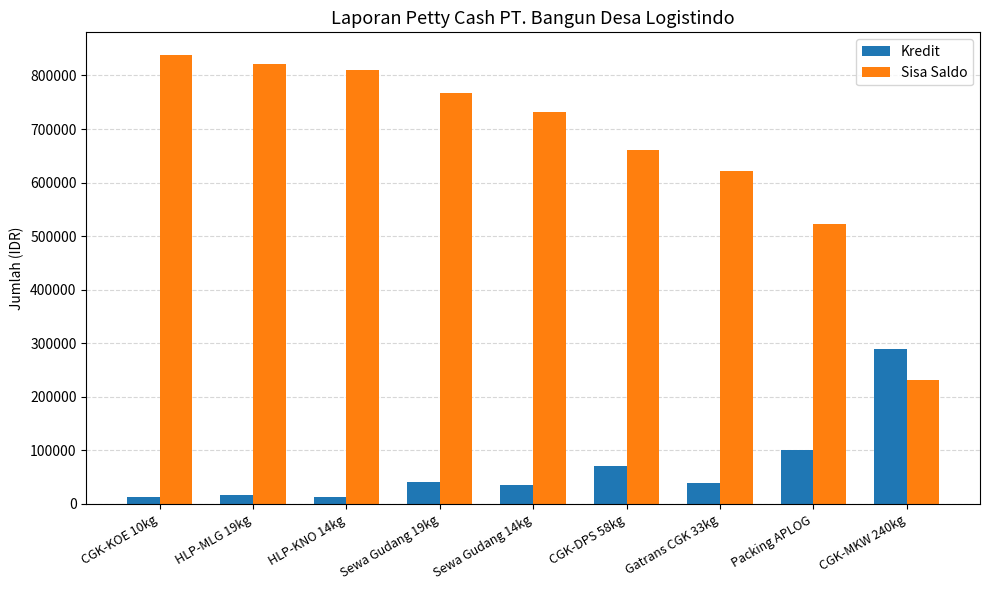

The value of Kredit at HLP-MLG 19kg is 16511. True or false?

True